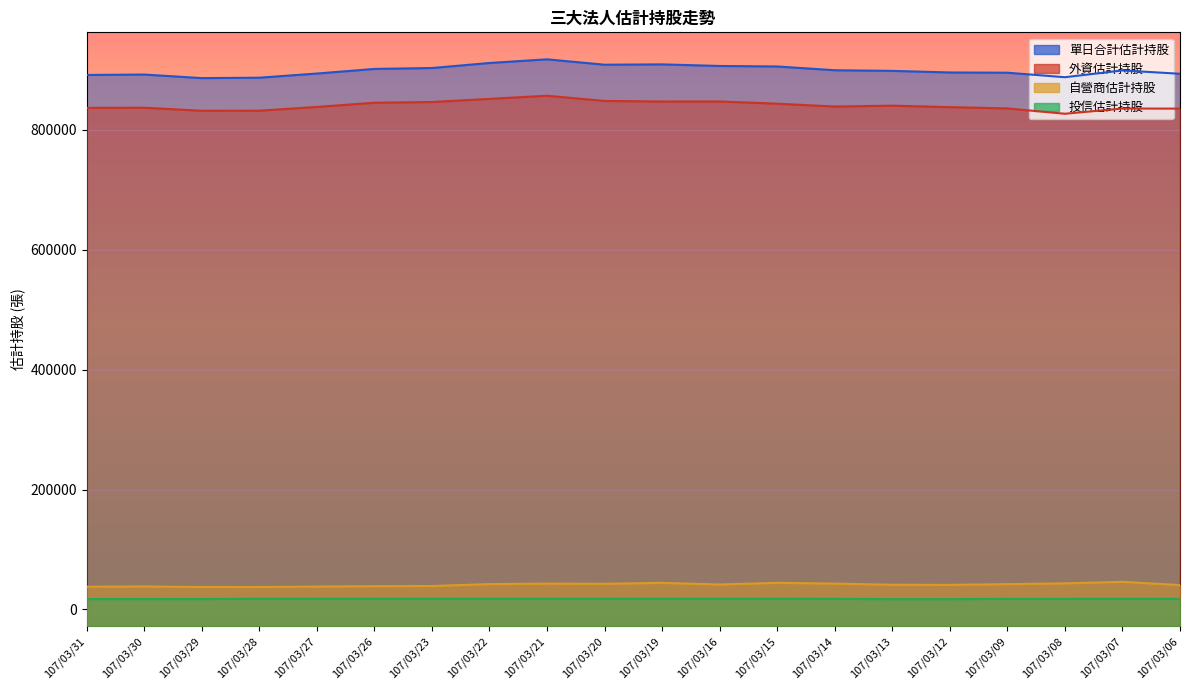

How many lines are shown in the chart?

4